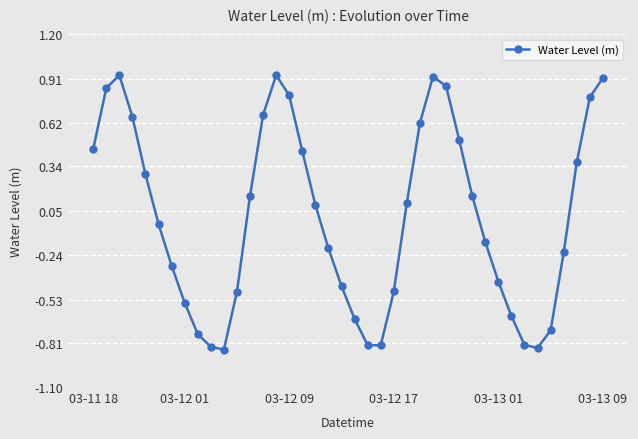

How many interior local valleys (lower than both neighbors) does the data have?

3